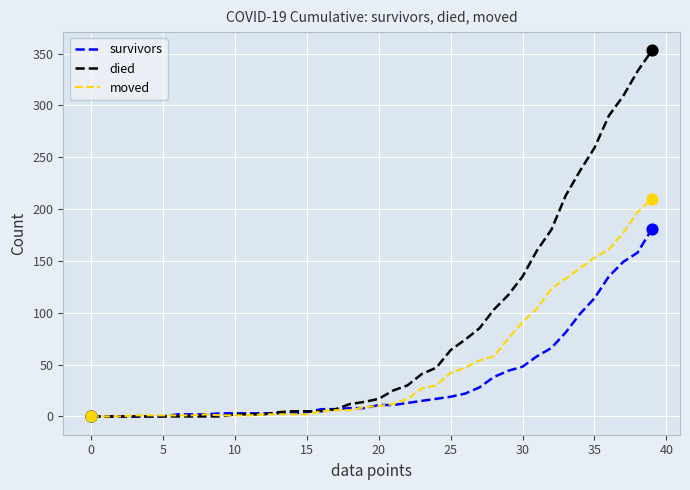

Which series has the widest spread of values?

died